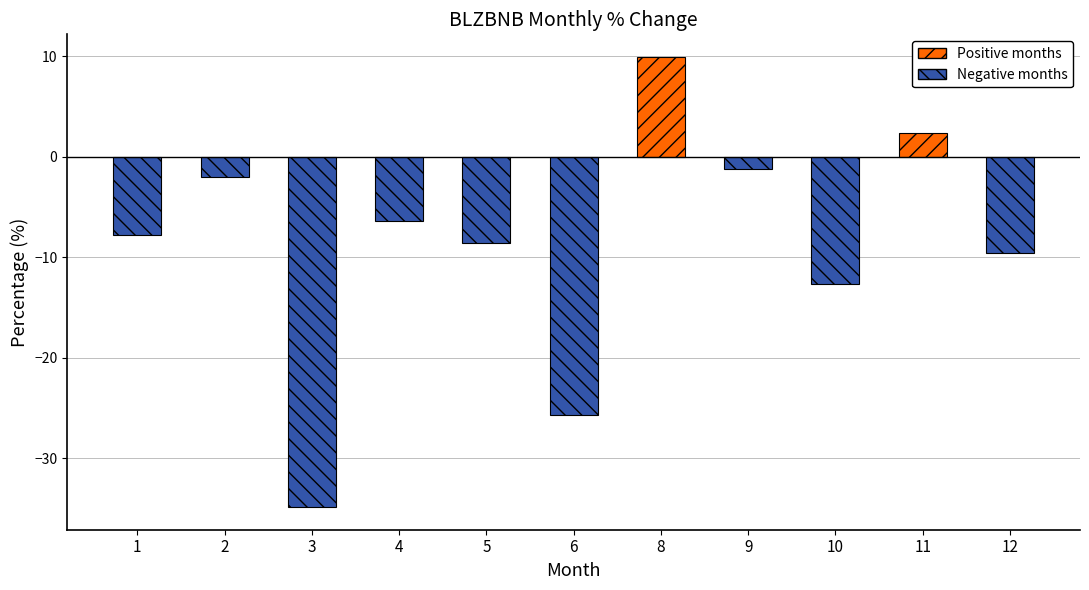

What is the difference between the values at 1 and 9?

6.6